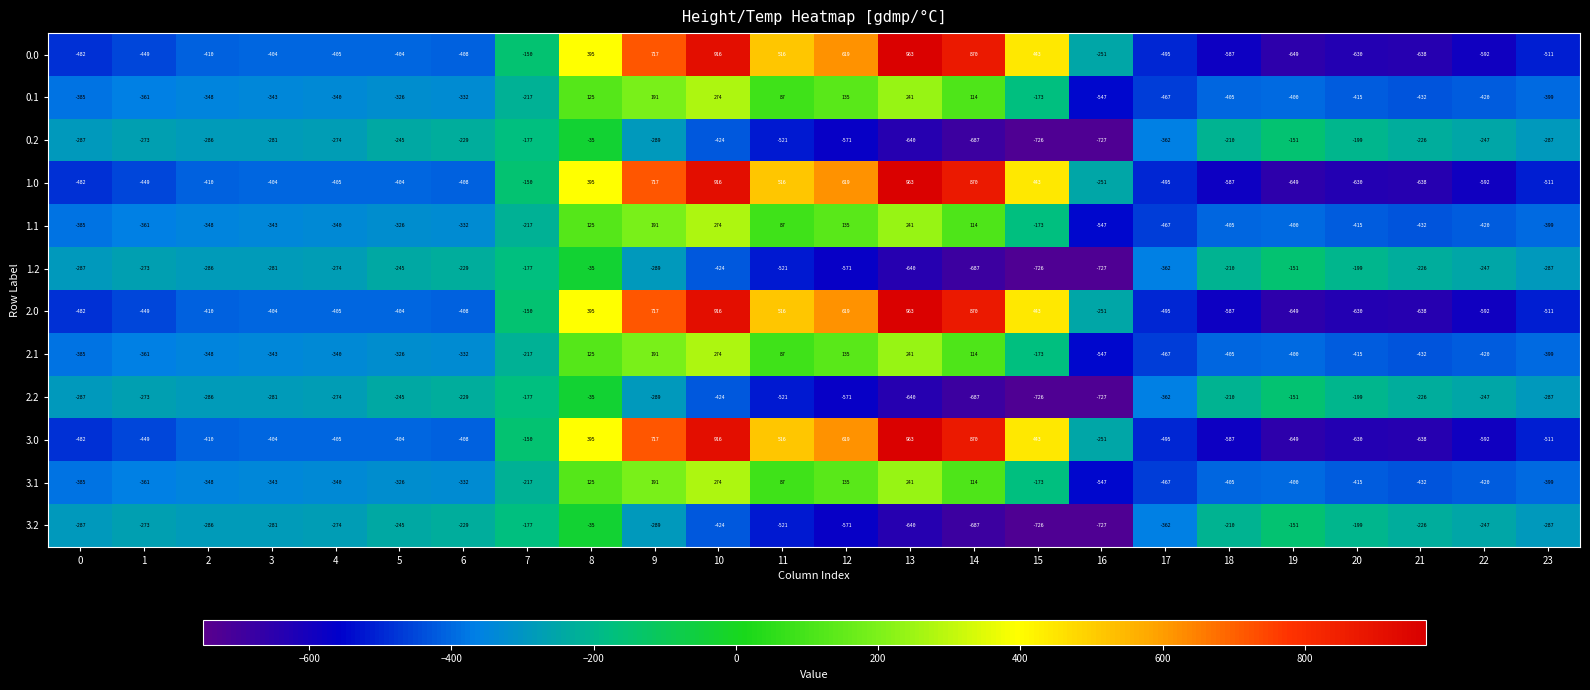

What is the difference between the highest and lowest values at 21?

412